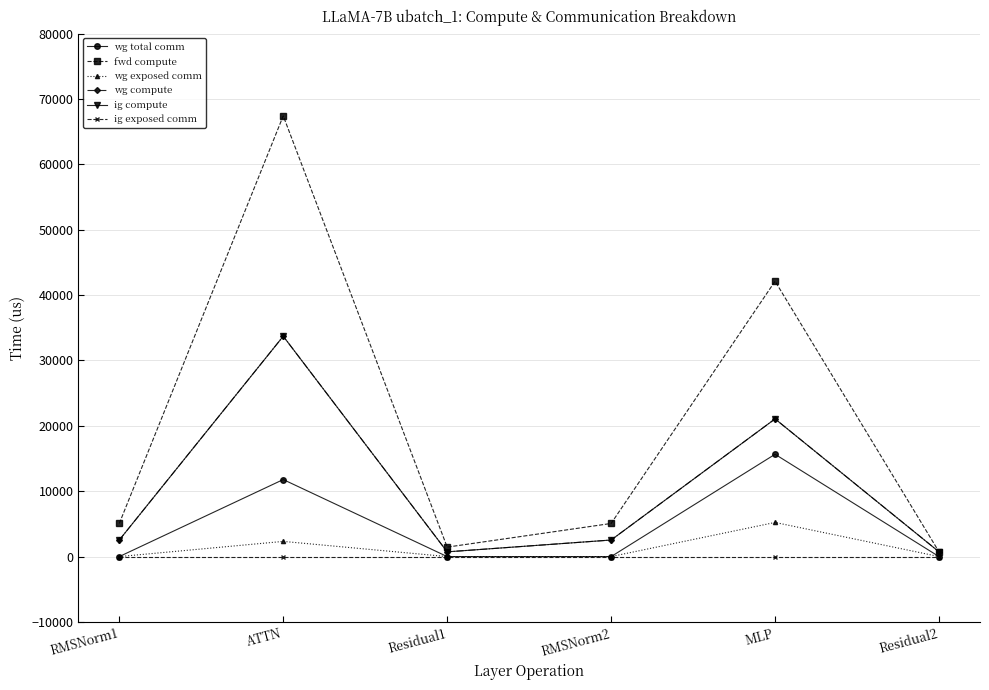

Is this an area chart (filled region under the line)?

No